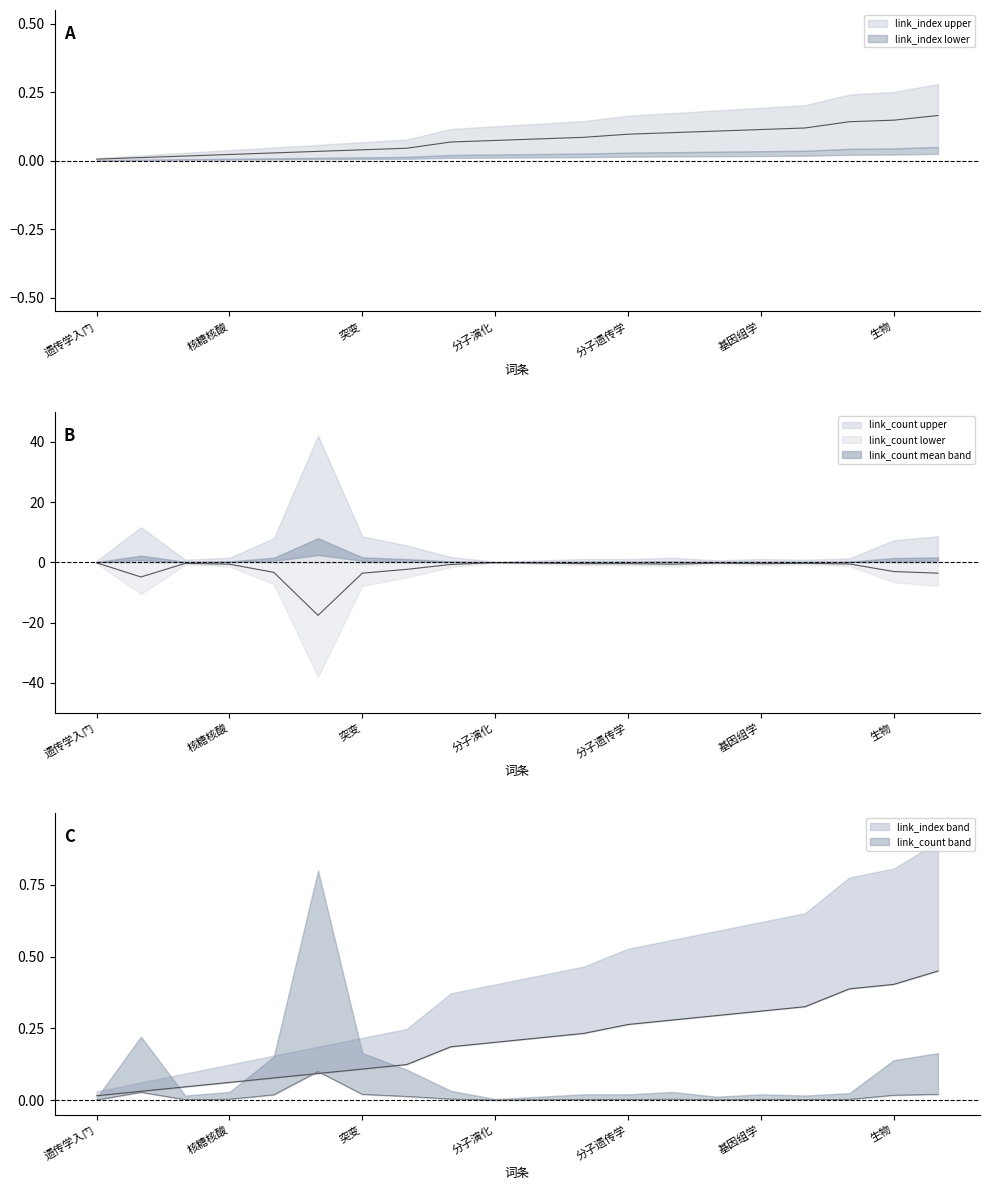

What is the label of the 13th point from the right?

核苷酸